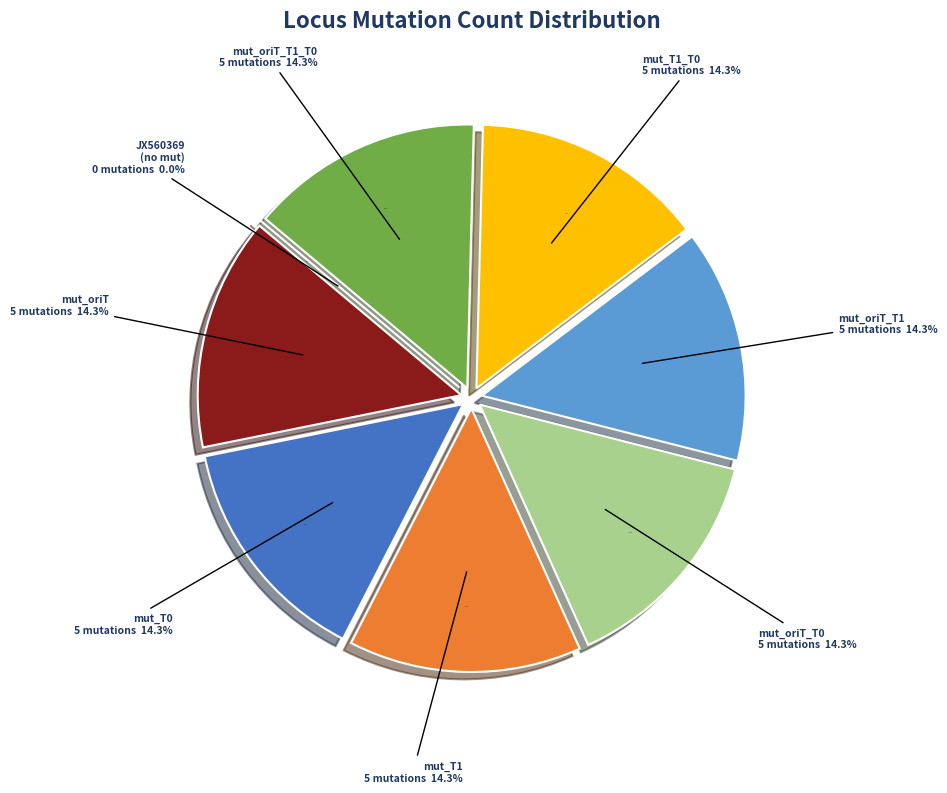

Is it true that JX560369_mut_oriT_T1 is 14% of the pie?

True